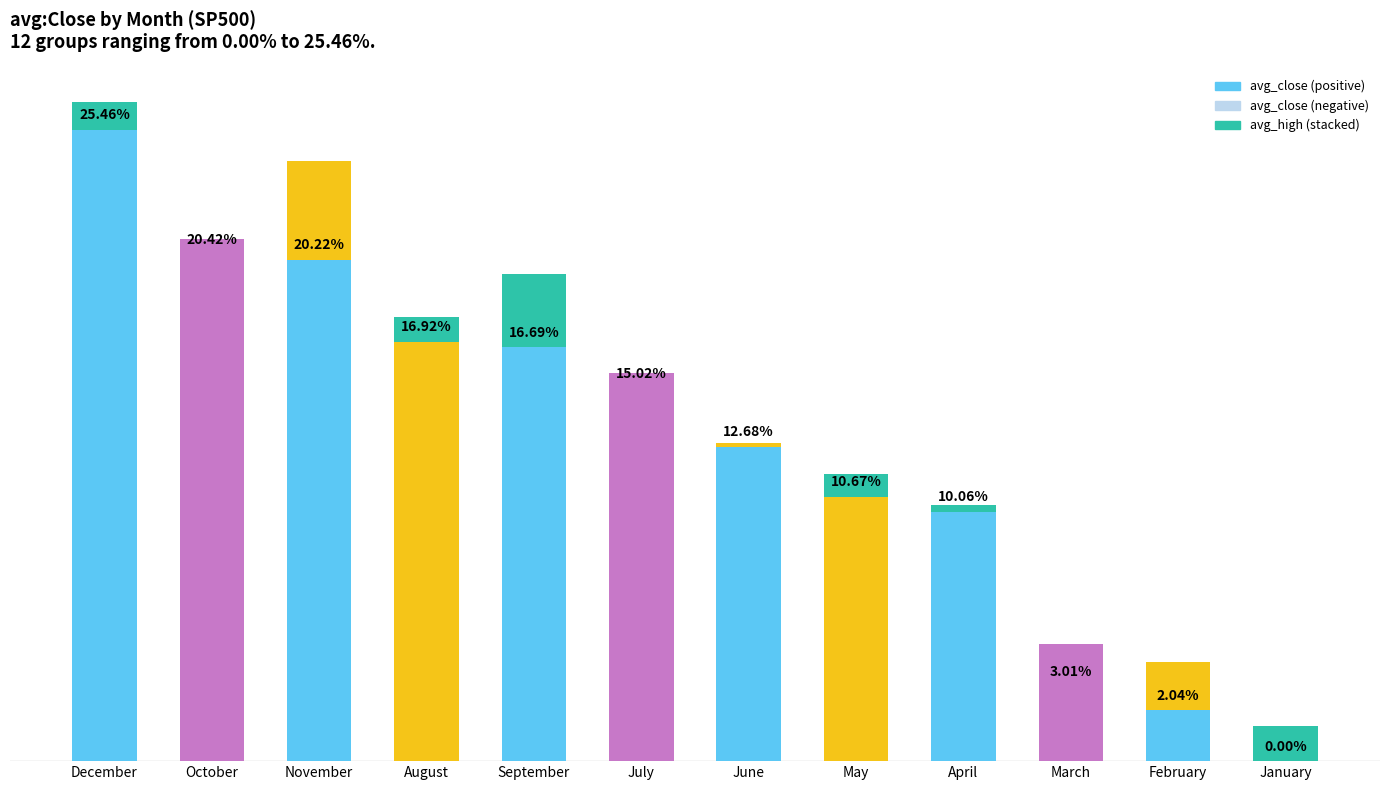

At which label is the value closest to 12?

June